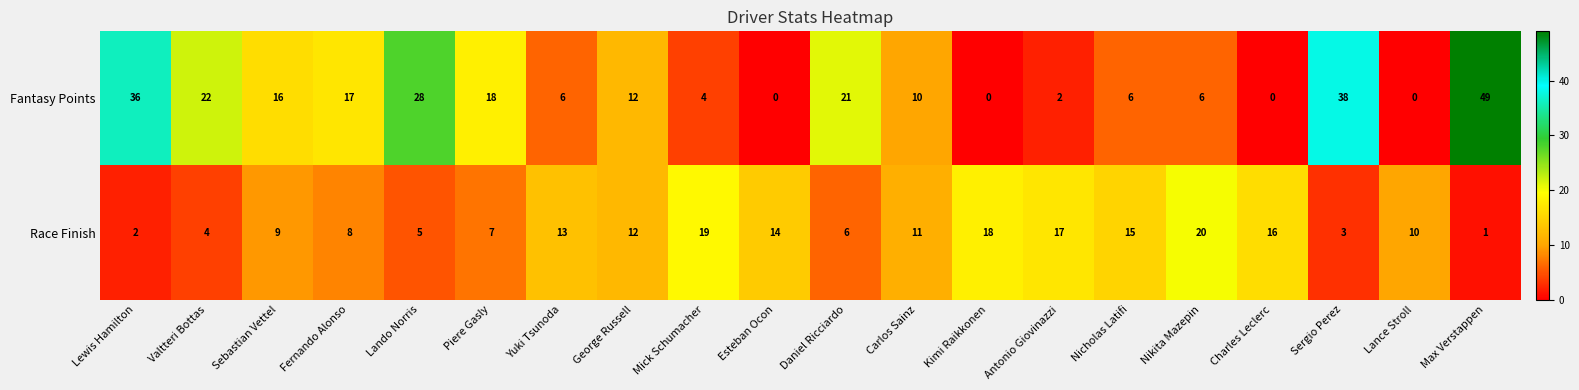

What is the difference between the Fantasy Points values at Yuki Tsunoda and Lewis Hamilton?

30